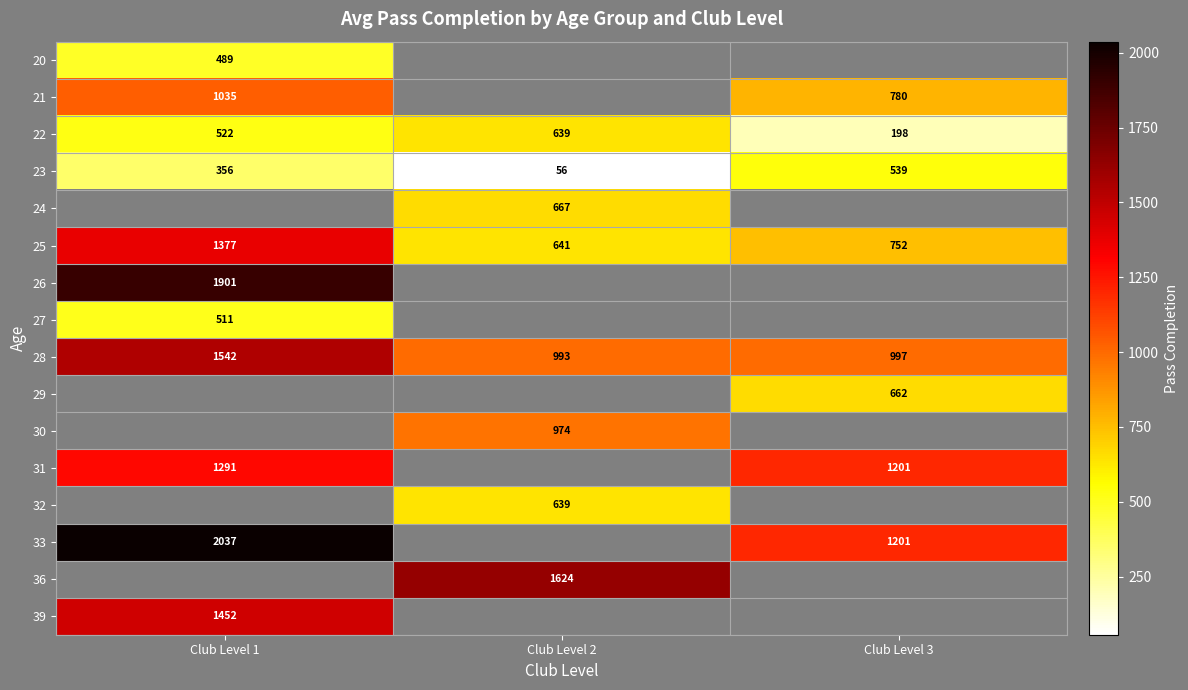

What is the spread (max minus min) of values at Club Level 1?

1681.0